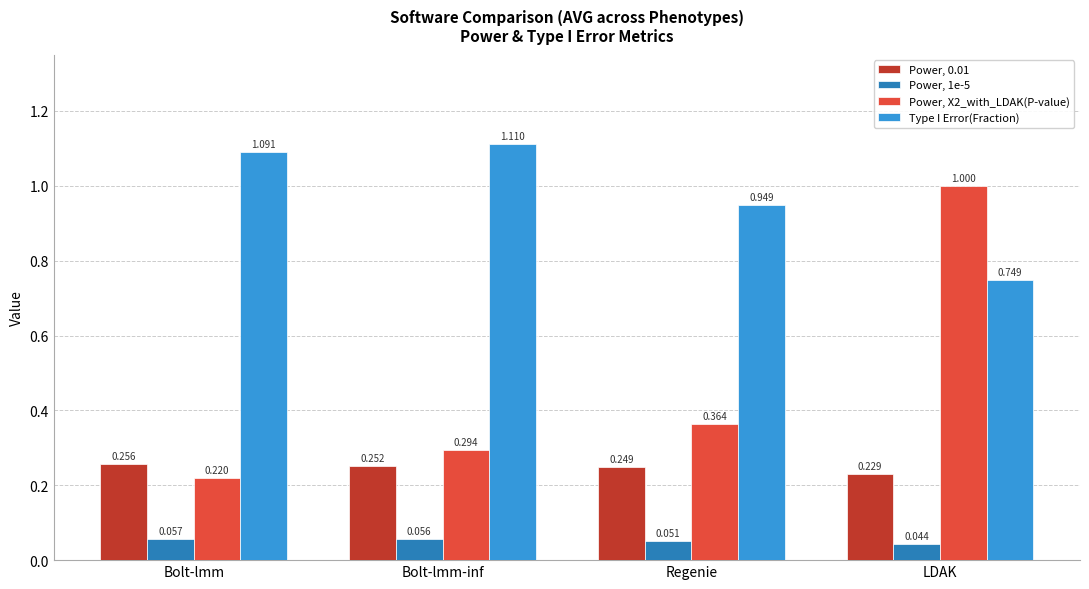

Does the chart contain stacked bars?

No